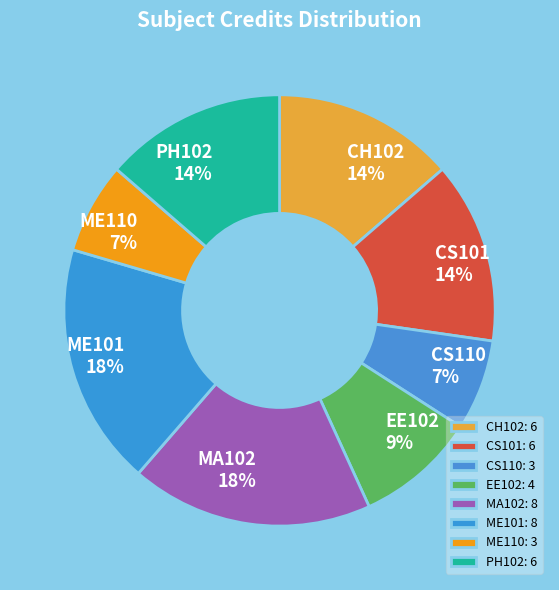

What is the smallest slice in the pie chart?

CS110